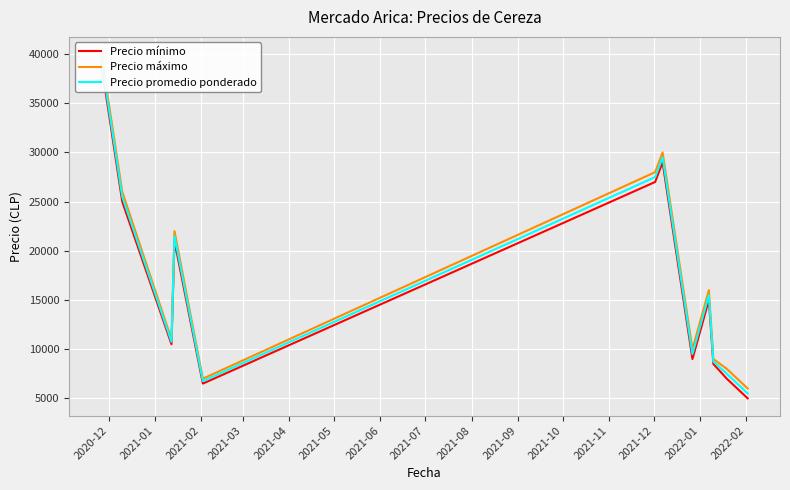

True or false: Precio mínimo and Precio promedio ponderado intersect in this chart.

False